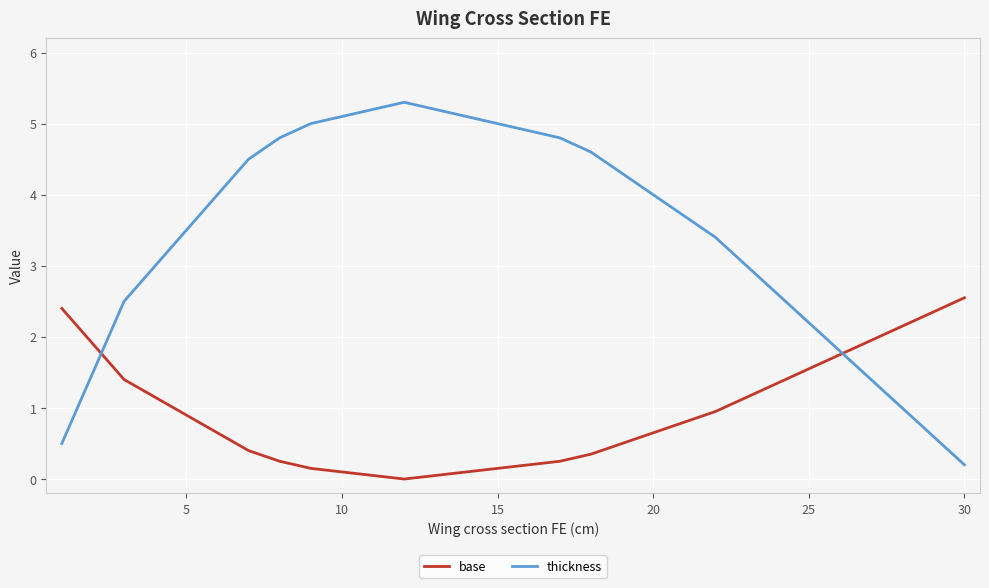

Which series has the widest spread of values?

thickness